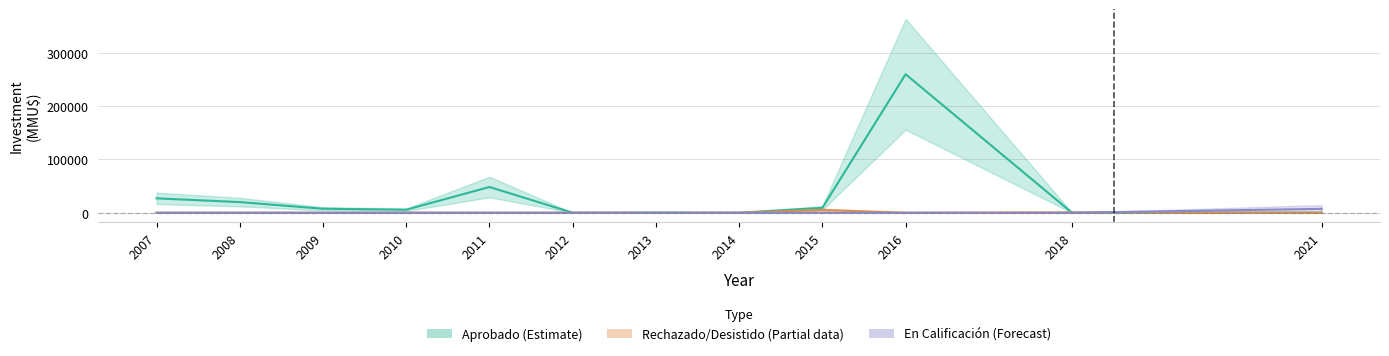

How many values in Aprobado (Estimate) are above zero?

8